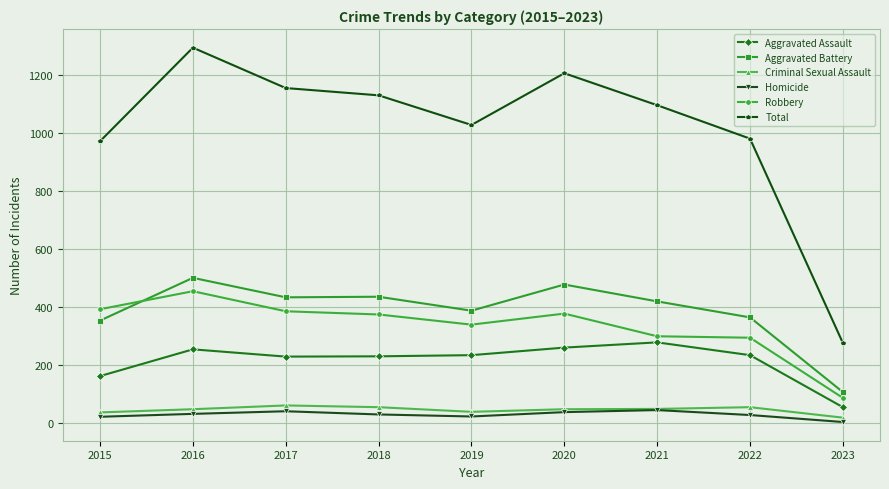

At which category is the sum across all series the highest?

2016